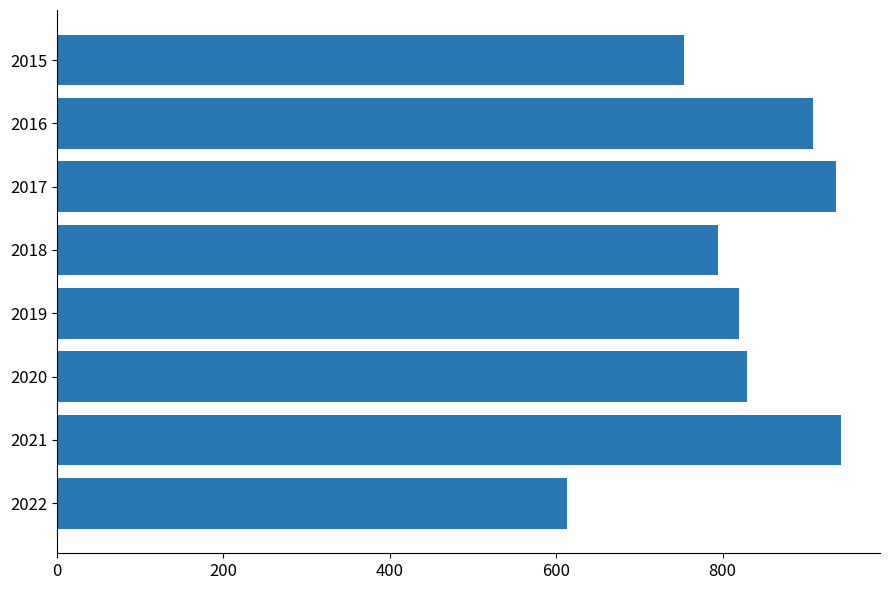

At which label is the value closest to 777?

2018